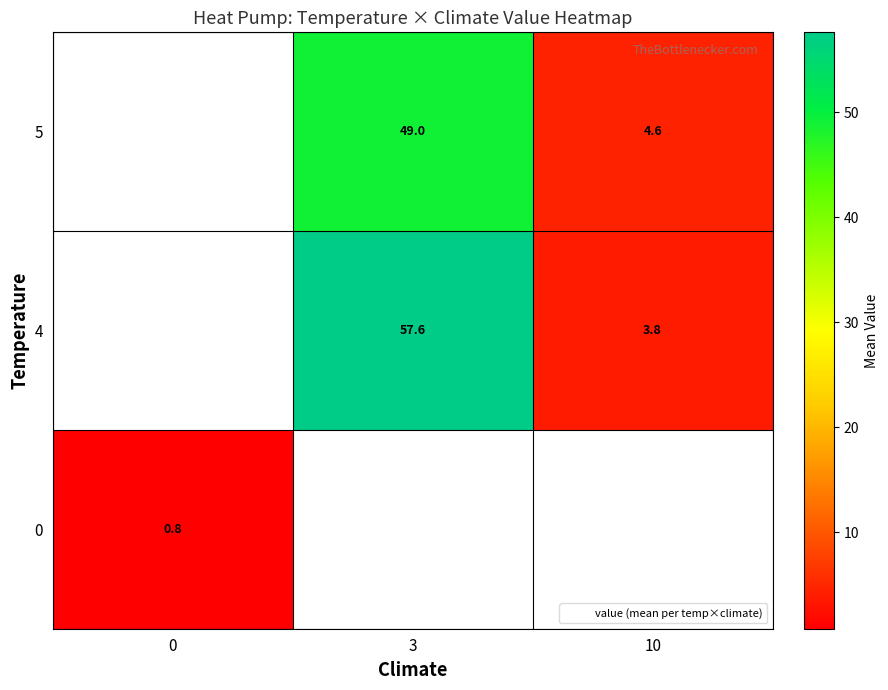

Count the 4 values in the range 3 to 57.

1